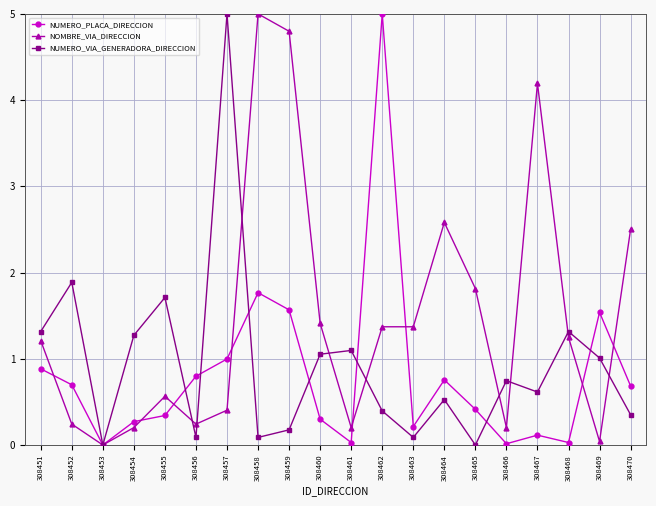

What is the sum of all NUMERO_PLACA_DIRECCION values?

16.4